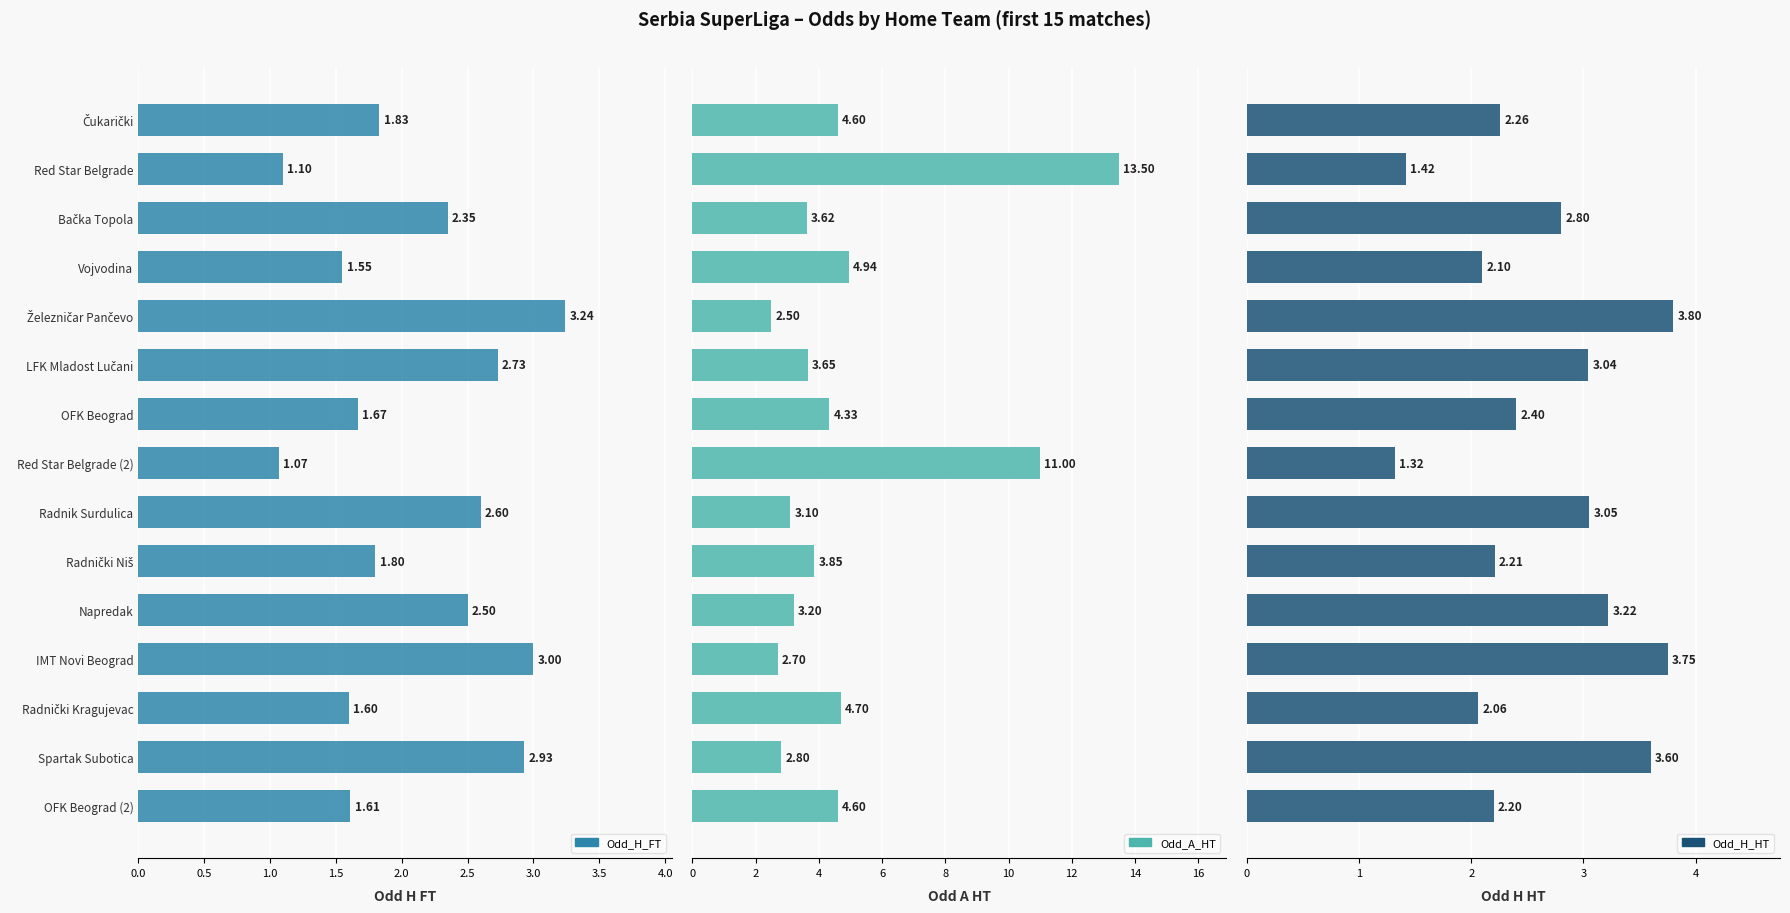

Reading left to right, extract all data points from this chart.

Odd_H_FT: 1.8	1.1	2.4	1.6	3.2	2.7	1.7	1.1	2.6	1.8	2.5	3.0	1.6	2.9	1.6
Odd_A_HT: 4.6	13.5	3.6	4.9	2.5	3.6	4.3	11.0	3.1	3.9	3.2	2.7	4.7	2.8	4.6
Odd_H_HT: 2.3	1.4	2.8	2.1	3.8	3.0	2.4	1.3	3.0	2.2	3.2	3.8	2.1	3.6	2.2